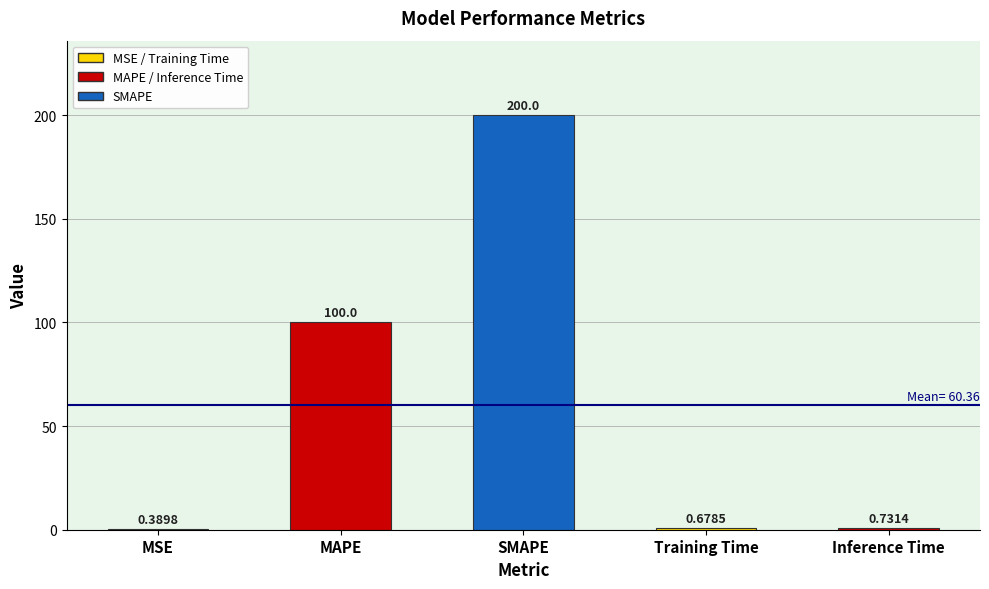

At which label is the value closest to 100?

MAPE